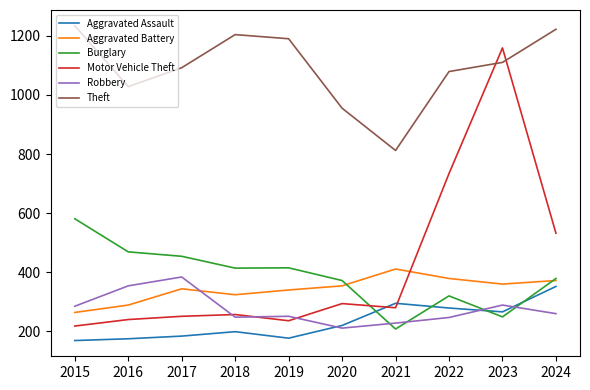

At which label does Aggravated Battery reach its peak?

2021